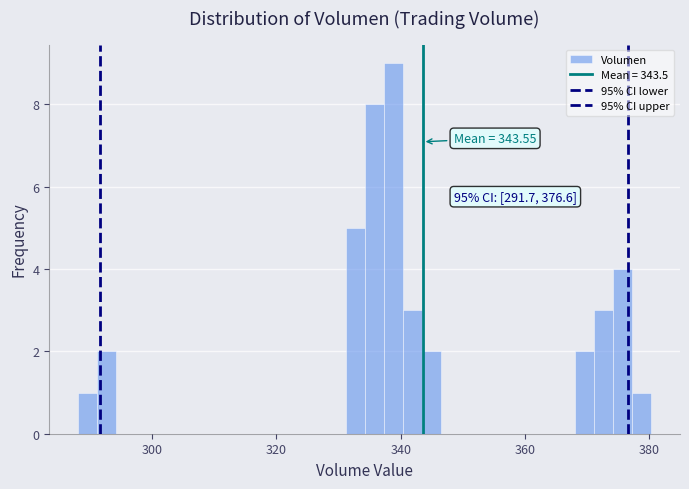

Read against the x-axis, roughly where is the centre of the tallest bar?

338